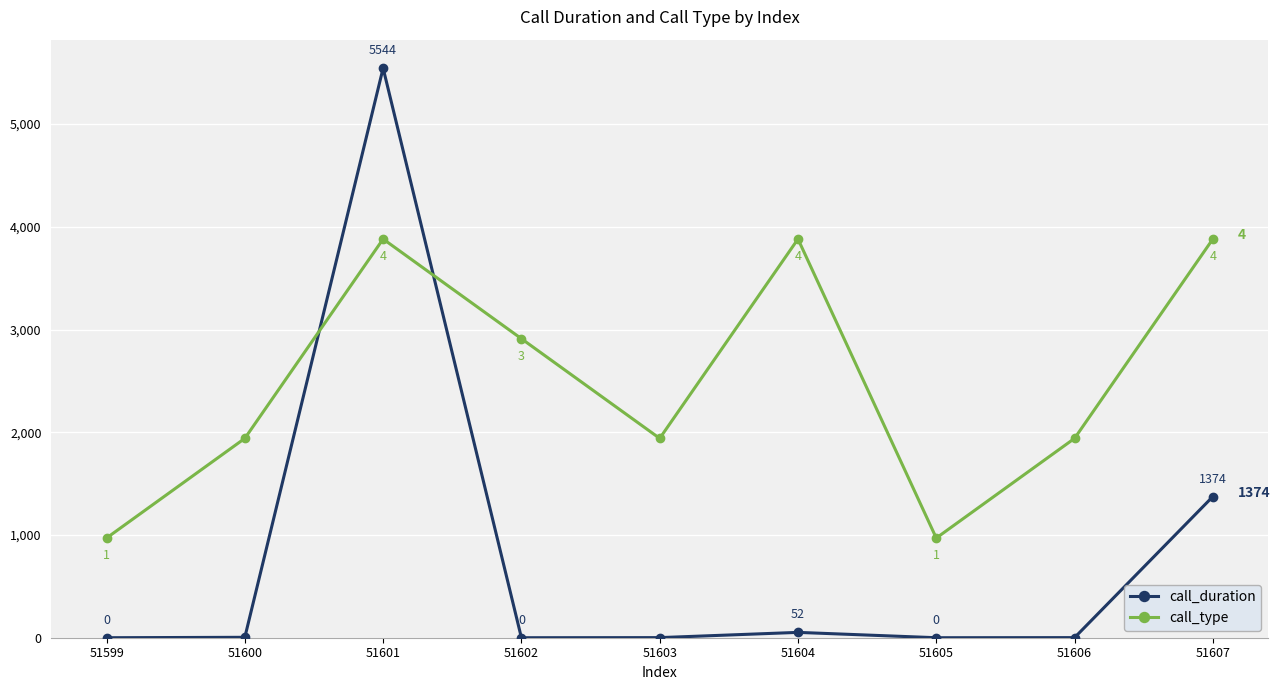

Rank the series by their maximum value, from highest to lowest.

call_duration, call_type